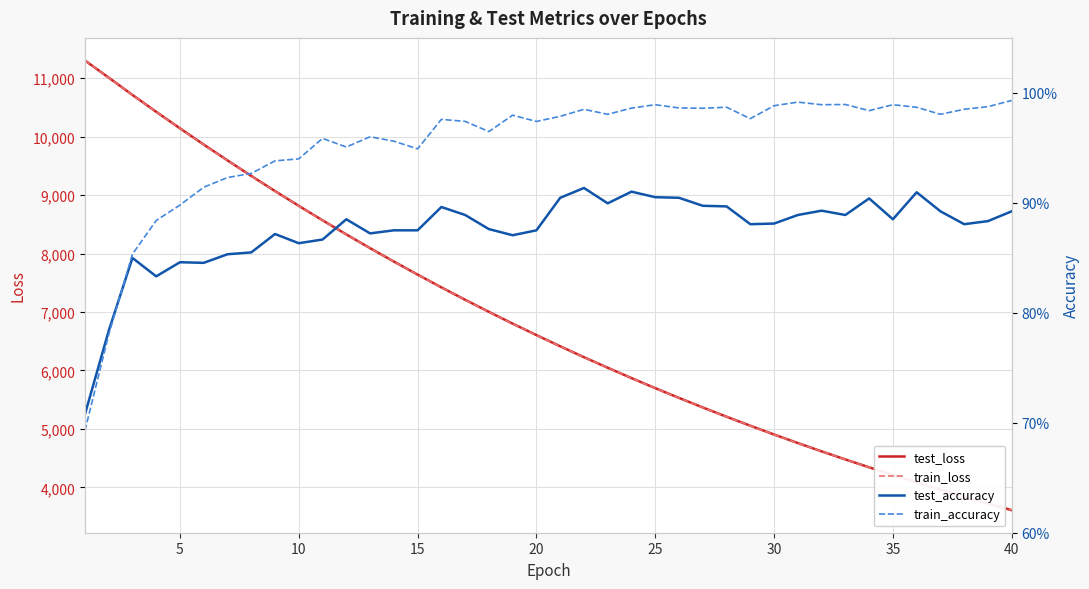

The value of train_loss at 25 is 8380.1. True or false?

False